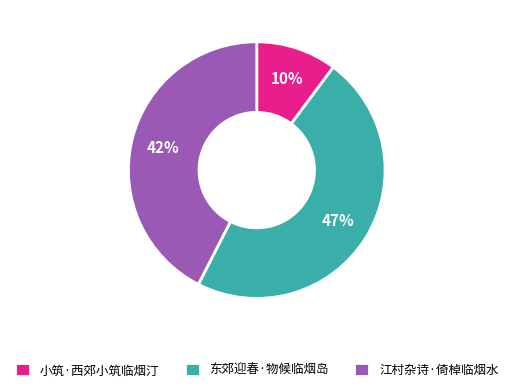

Do 江村杂诗·倚棹临烟水 and 东郊迎春·物候临烟岛 together represent more than half of the pie?

Yes